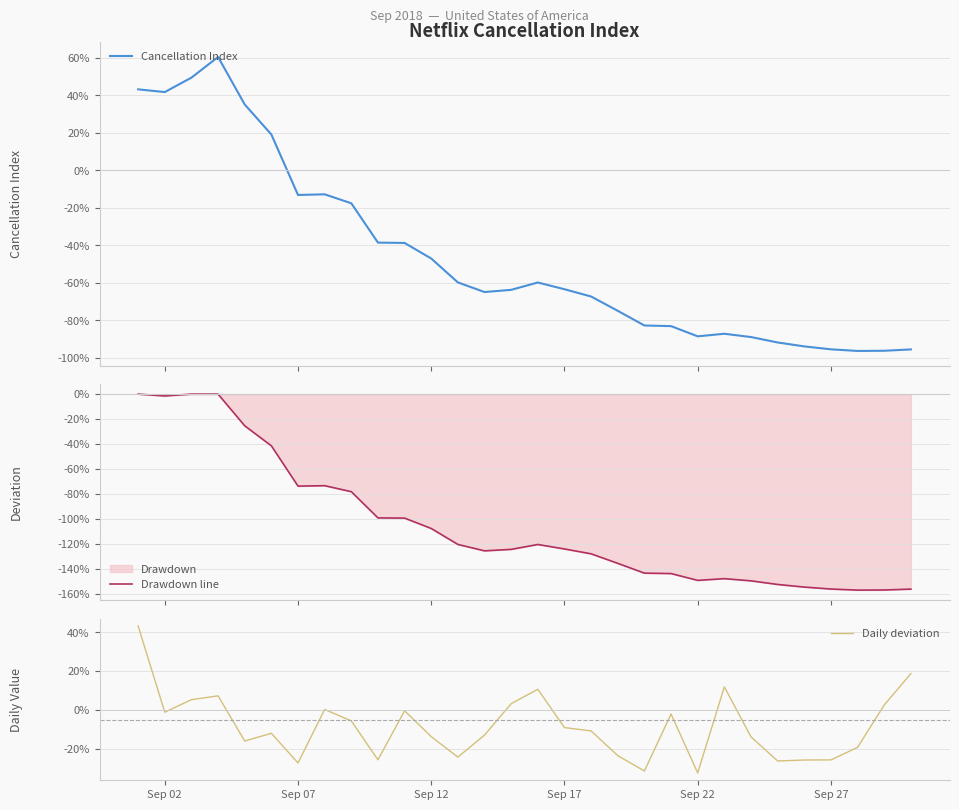

How many series are shown in this chart?

3